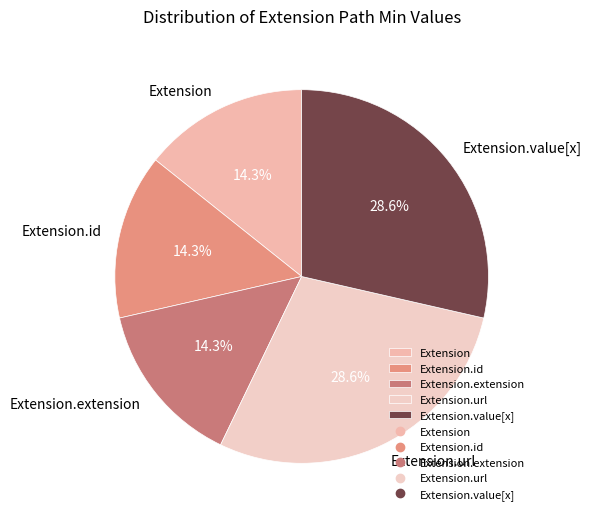

What is the total percentage of Extension.url and Extension?

42.9%